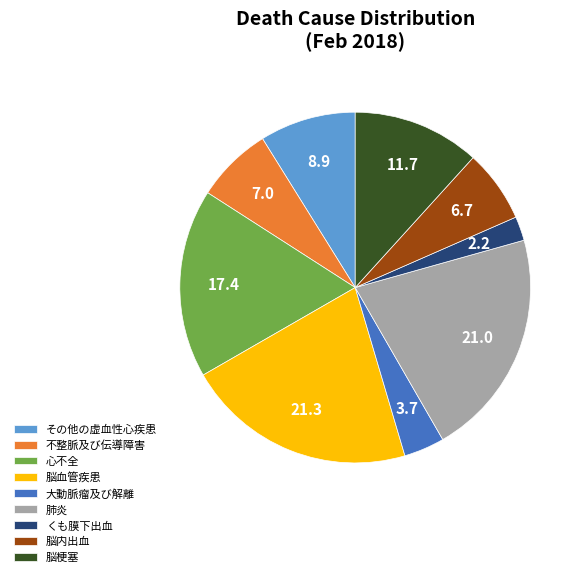

What is the ratio of the value at 不整脈及び伝導障害 to the value at 大動脈瘤及び解離?

1.9